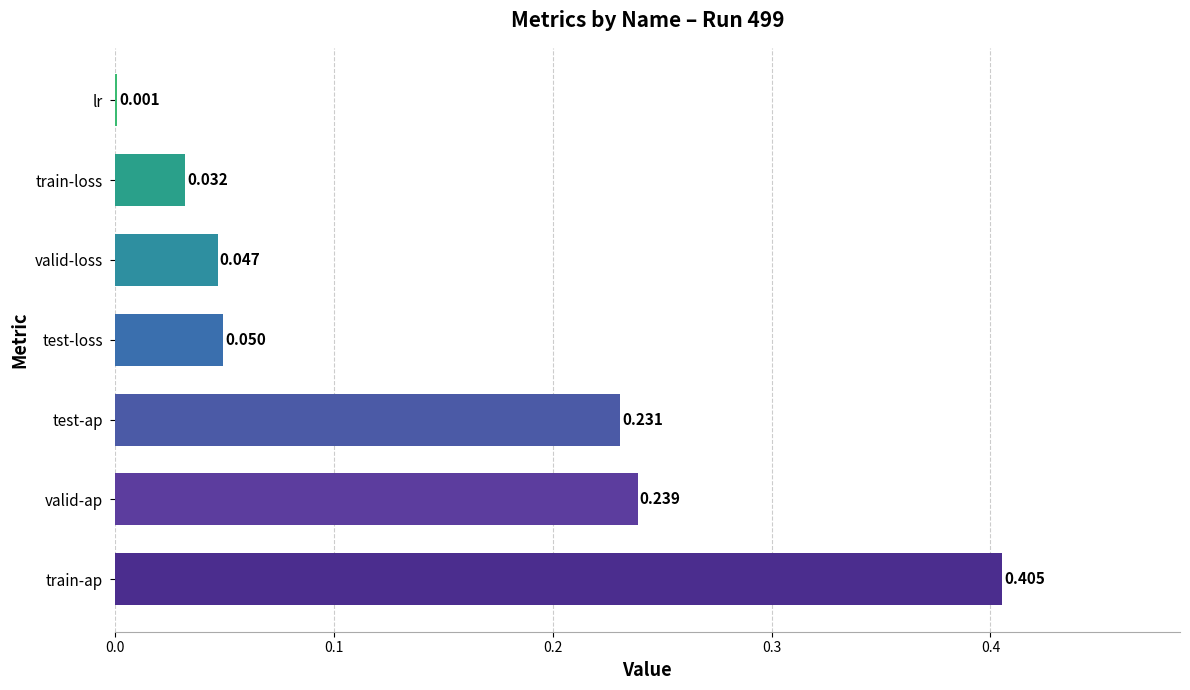

Where is the data nearest to the value 0?

lr